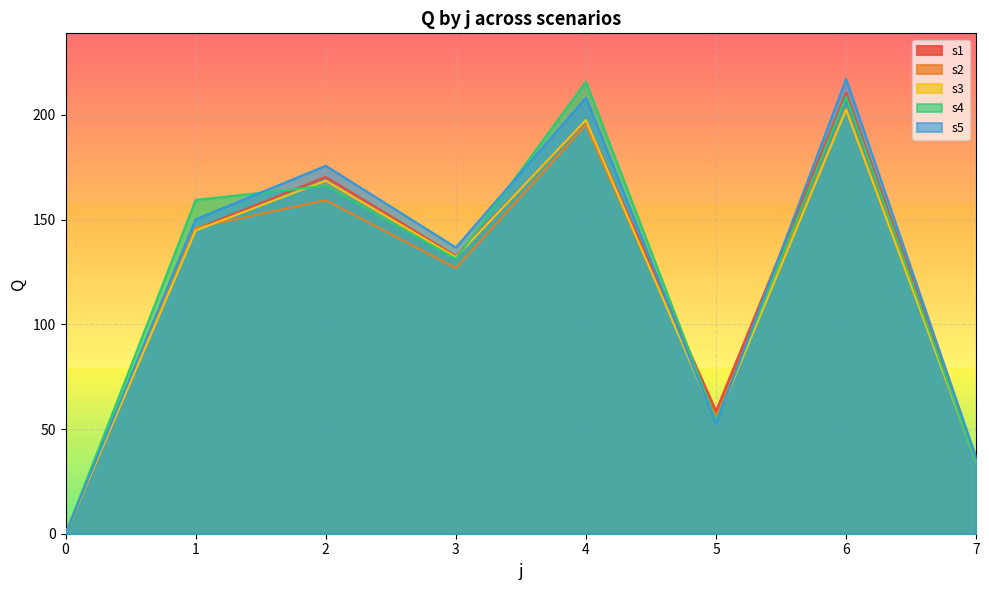

At how many categories does at least one series exceed 48?

6